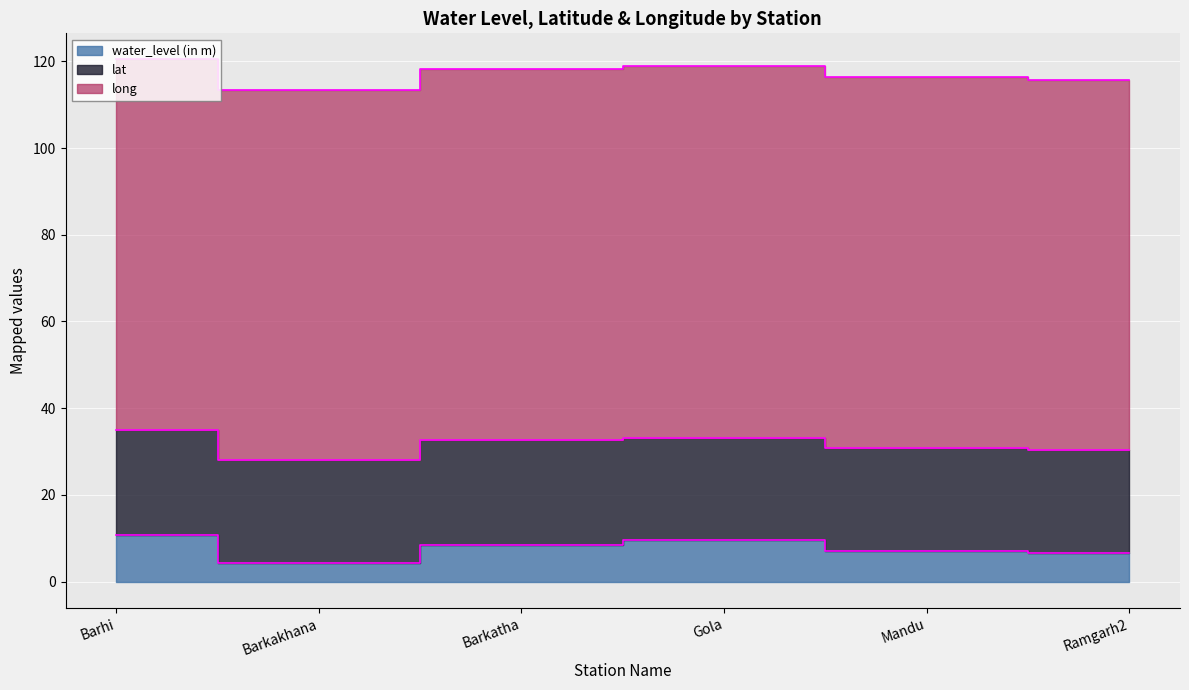

Reading right to left, list all the values displayed in this chart.

water_level (in m): 6.6	7.1	9.6	8.5	4.3	10.7
lat: 23.6	23.8	23.5	24.2	23.6	24.3
long: 85.5	85.5	85.7	85.6	85.5	85.4